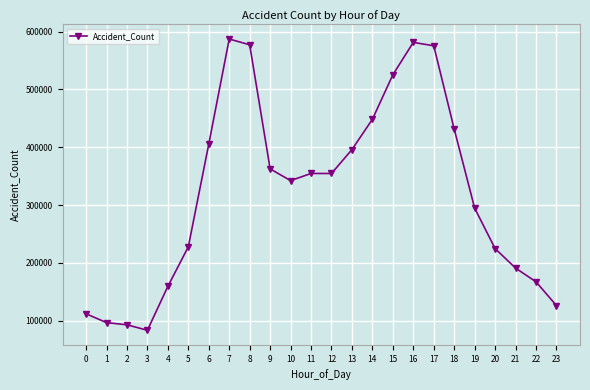

What is the value of the 12th point from the left?

354689